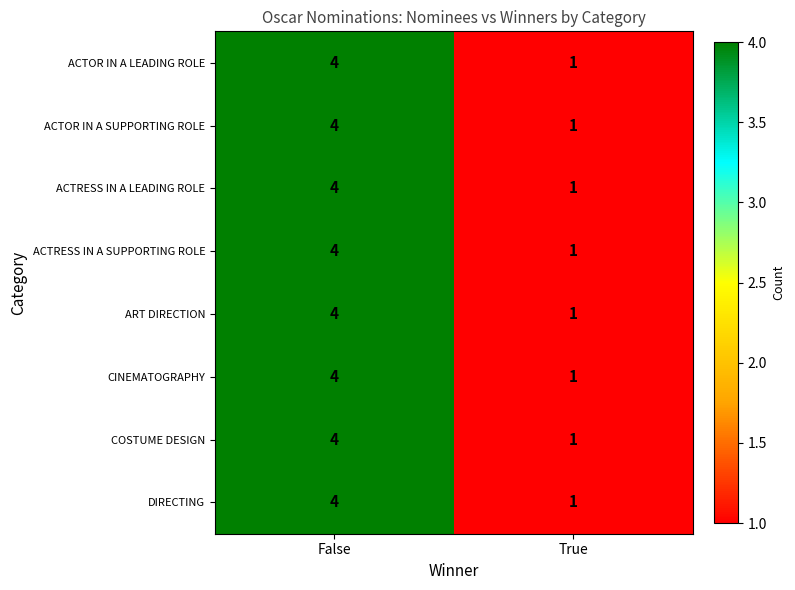

True or false: DIRECTING has a value of 2 at False.

False